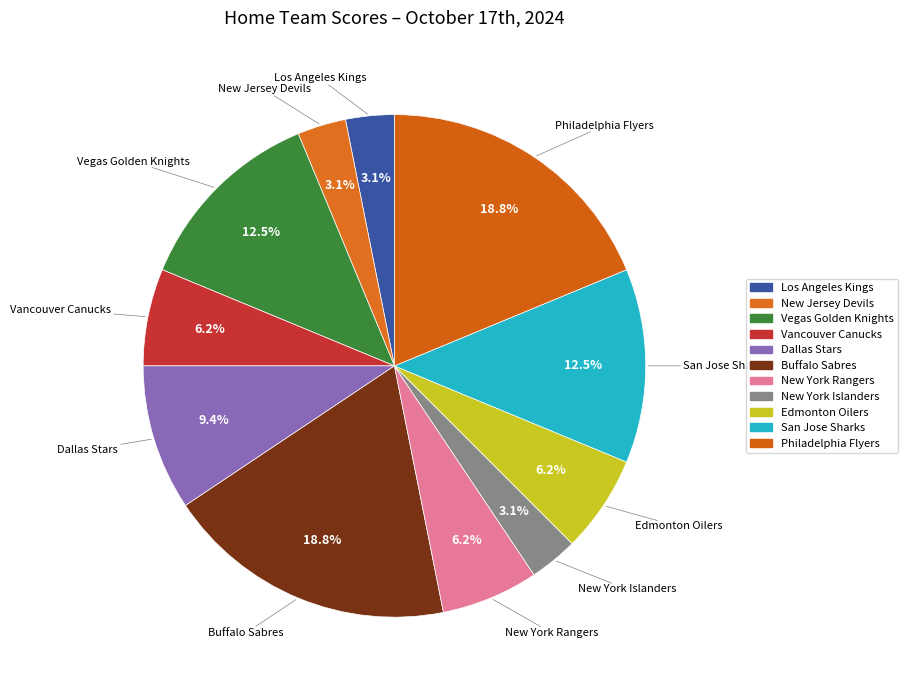

Do San Jose Sharks and Buffalo Sabres together represent more than half of the pie?

No